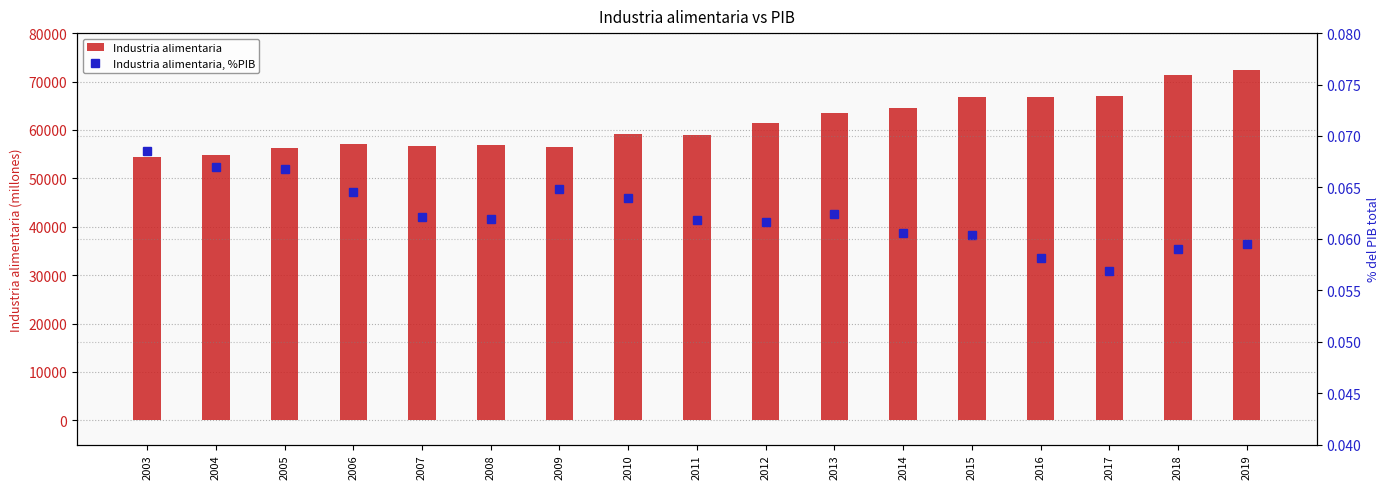

Reading left to right, list all the values displayed in this chart.

Industria alimentaria: 54464.4	54835.1	56206.0	57178.2	56741.2	56924.1	56409.6	59155.1	58891.7	61337.9	63538.8	64612.8	66711.8	66842.8	66938.4	71266.2	72391.5
Industria alimentaria, %PIB: 0.1	0.1	0.1	0.1	0.1	0.1	0.1	0.1	0.1	0.1	0.1	0.1	0.1	0.1	0.1	0.1	0.1